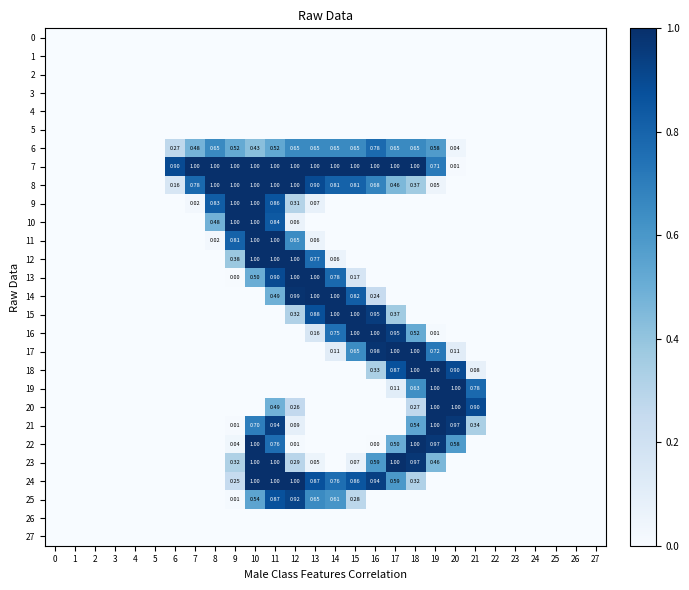

The 16 series shows 0.0 at 25. True or false?

True